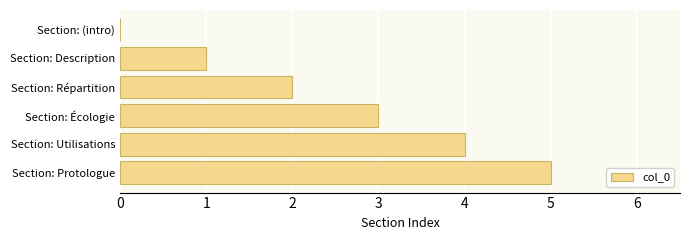

What is the sum of the values at Section: Répartition and Section: Protologue?

7